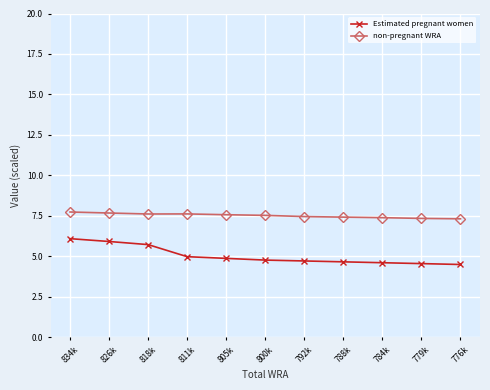

True or false: Estimated pregnant women has a value of 3.5 at 834k.

False